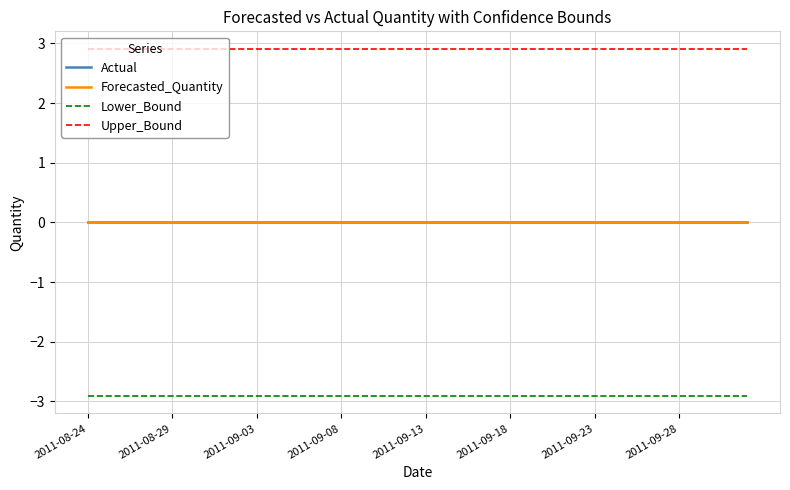

Is this an area chart (filled region under the line)?

No